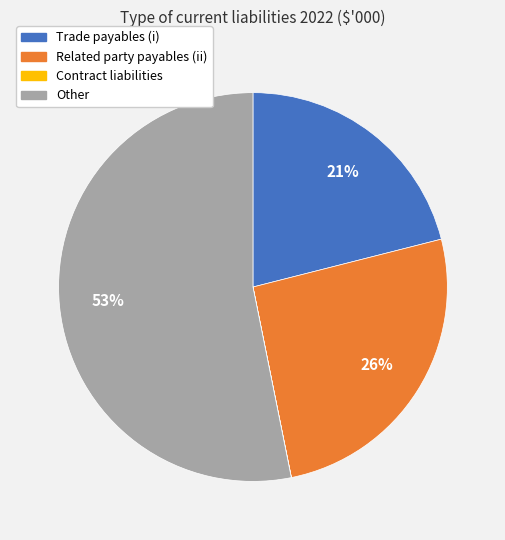

To the nearest percent, what is the difference between the largest and smallest slice percentages?

53%